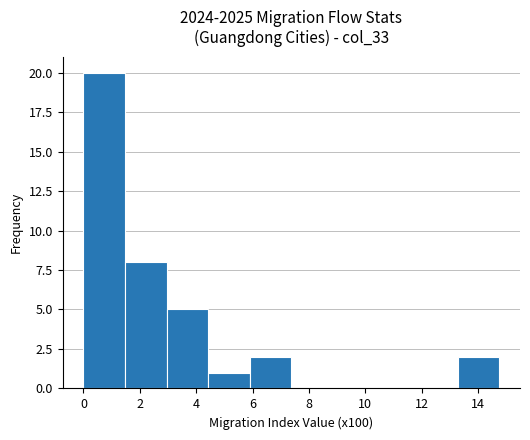

Reading left to right, list every bar in this chart as the range it spans on the x-axis followed by its height. Neither the bar edges nor the heights are printed on the chart, so give them approximately, as read against the axes.

0.0 to 1.4: 20
1.4 to 3.0: 8
3.0 to 4.4: 5
4.4 to 6.0: 1
6.0 to 7.4: 2
7.4 to 8.8: 0
8.8 to 10.4: 0
10.4 to 11.8: 0
11.8 to 13.2: 0
13.2 to 14.8: 2